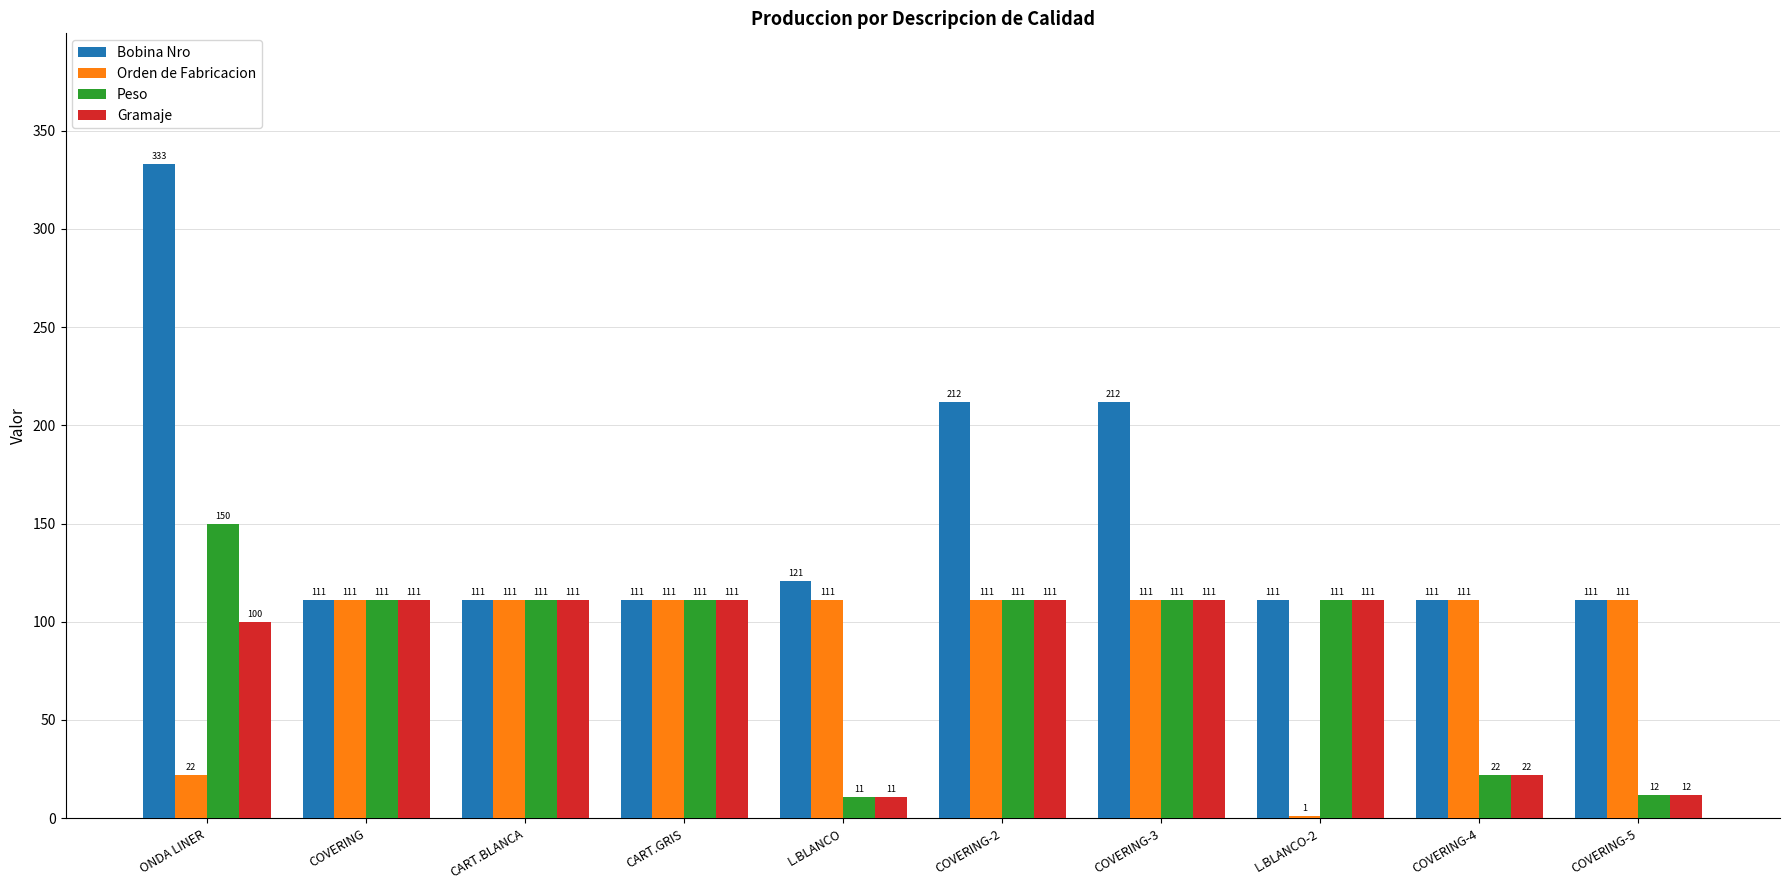

Reading left to right, transcribe all the data shown in this chart.

Bobina Nro: 333	111	111	111	121	212	212	111	111	111
Orden de Fabricacion: 22	111	111	111	111	111	111	1	111	111
Peso: 150	111	111	111	11	111	111	111	22	12
Gramaje: 100	111	111	111	11	111	111	111	22	12